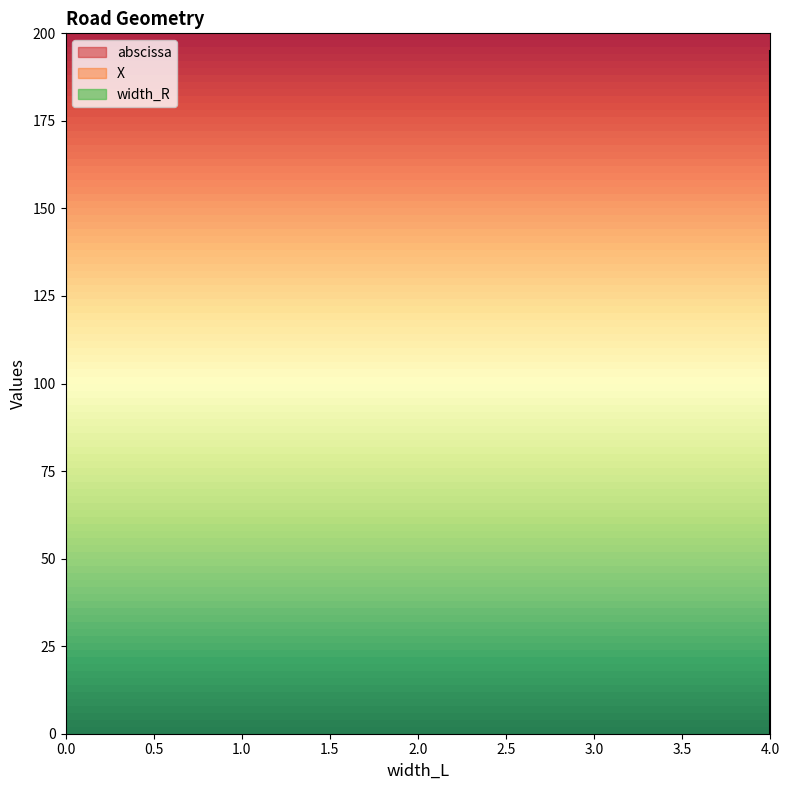

True or false: X has a value of 90.0 at 4.0.

True